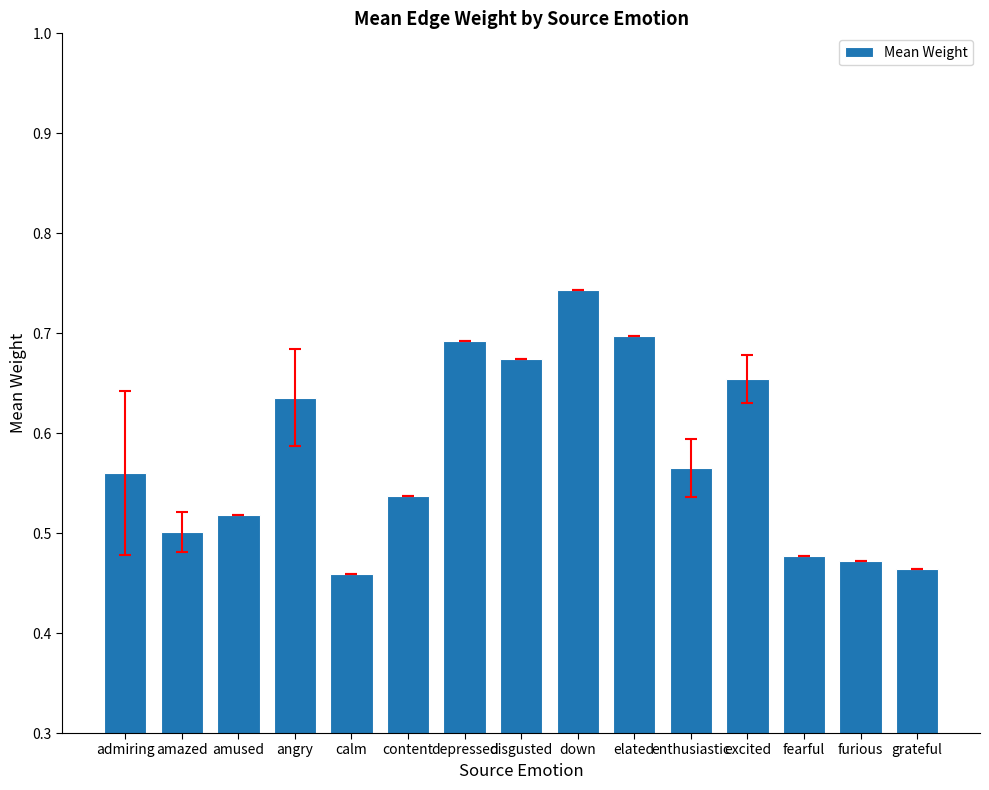

Count the values in the range 0 to 1.

15